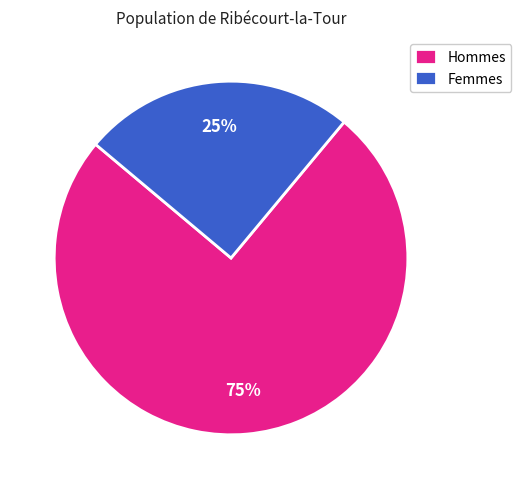

To the nearest percent, what is the average slice percentage?

50%